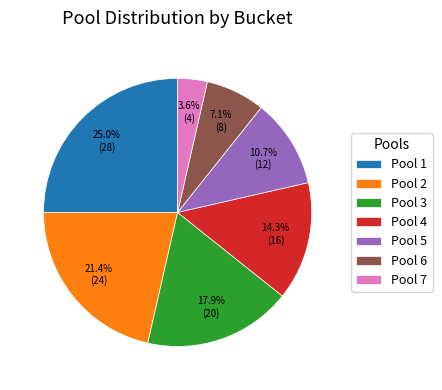

Does Pool 3 account for over 50% of the chart?

No